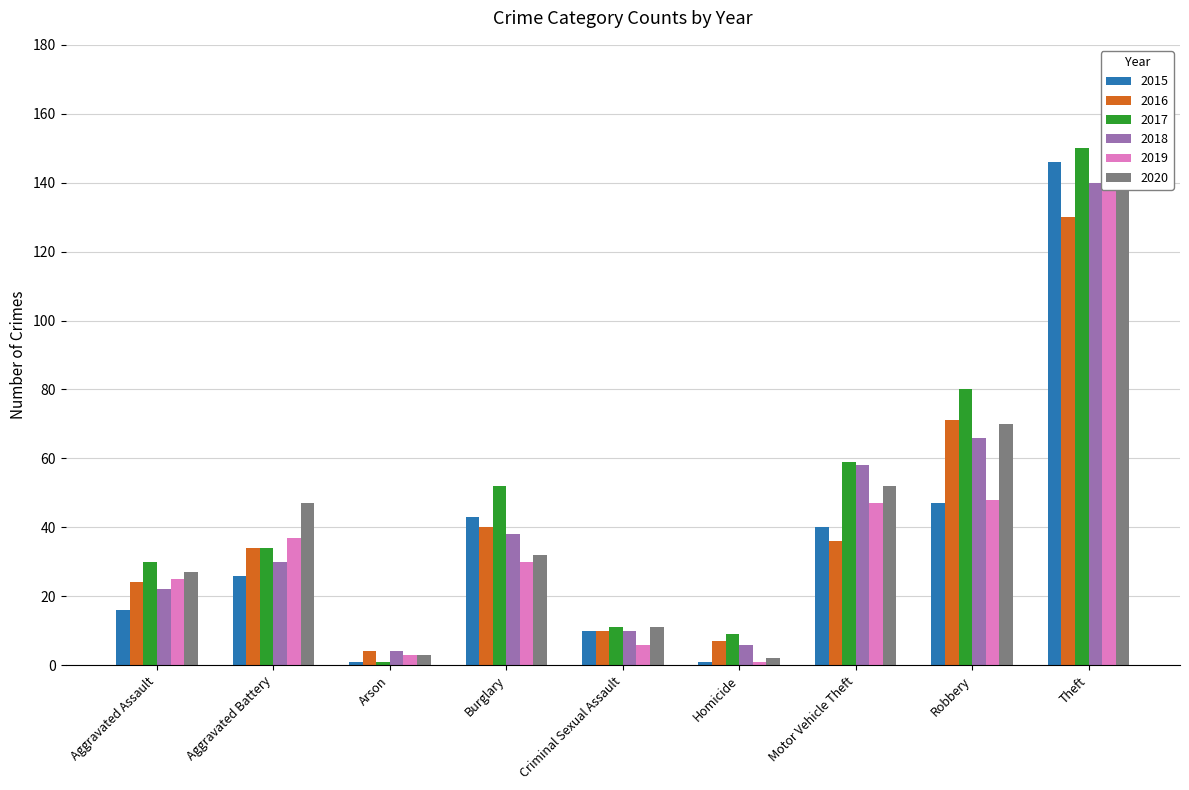

What are all the series names shown in the legend?

2015, 2016, 2017, 2018, 2019, 2020